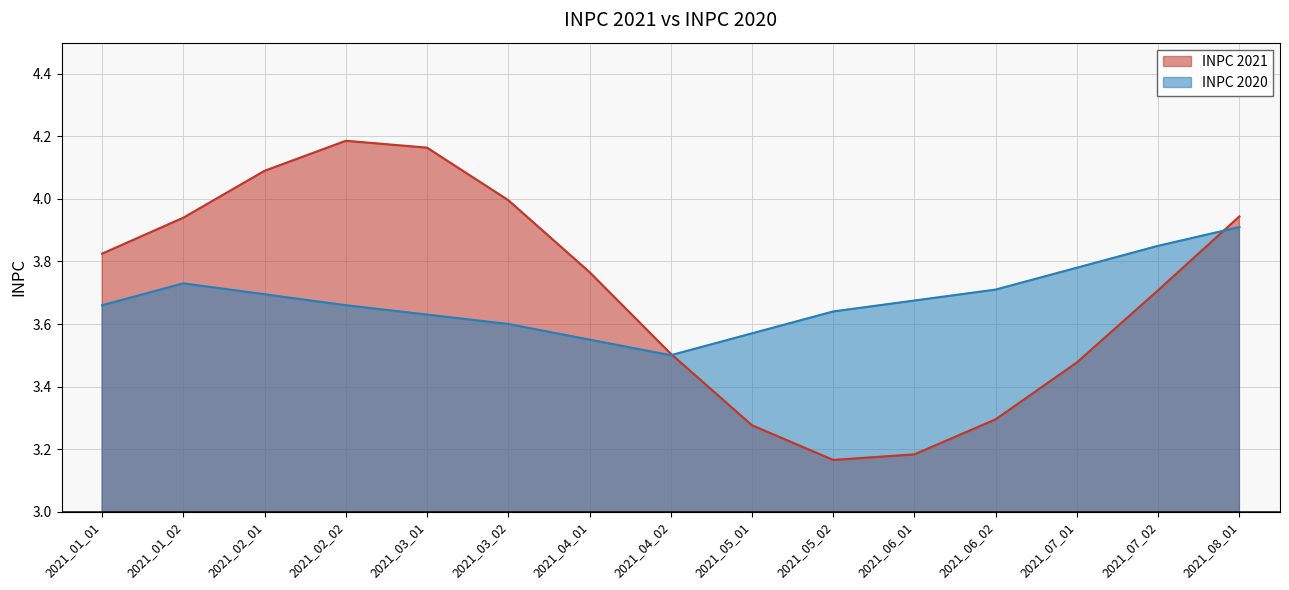

The value of INPC 2020 at 2021_05_01 is 3.6. True or false?

True